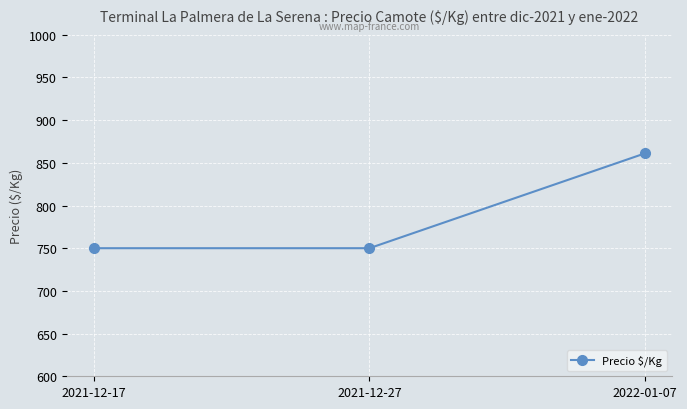

What is the average value?

787